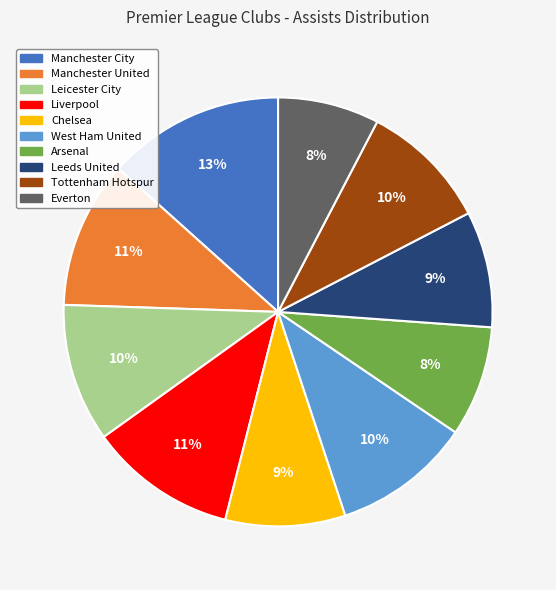

Is the sum of Manchester City and Liverpool greater than half?

No